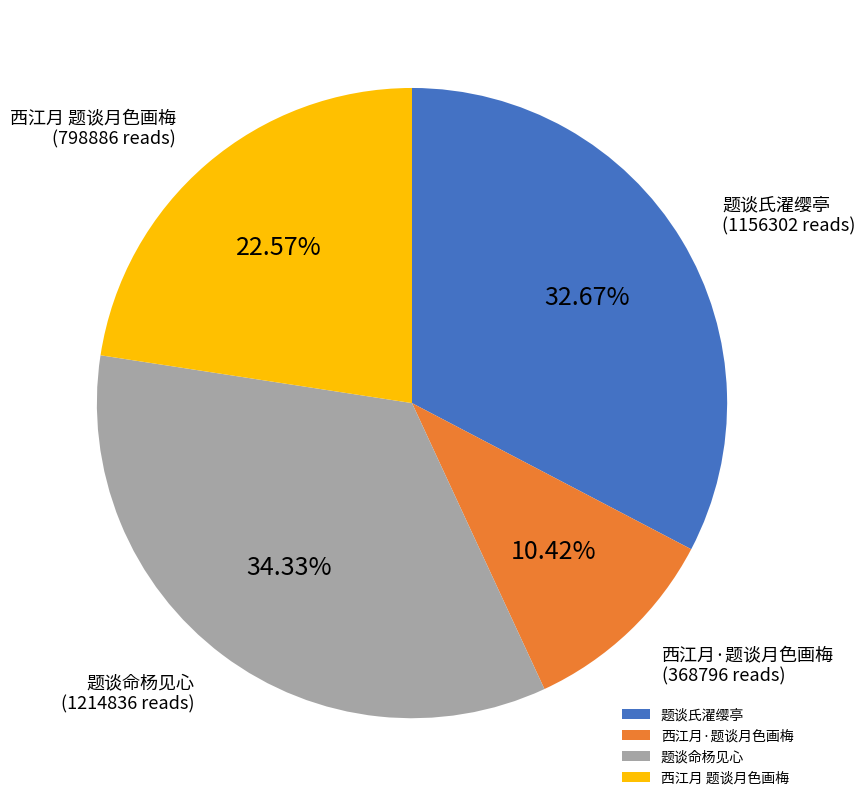

What percentage is the 题谈氏濯缨亭 slice, to the nearest percent?

33%